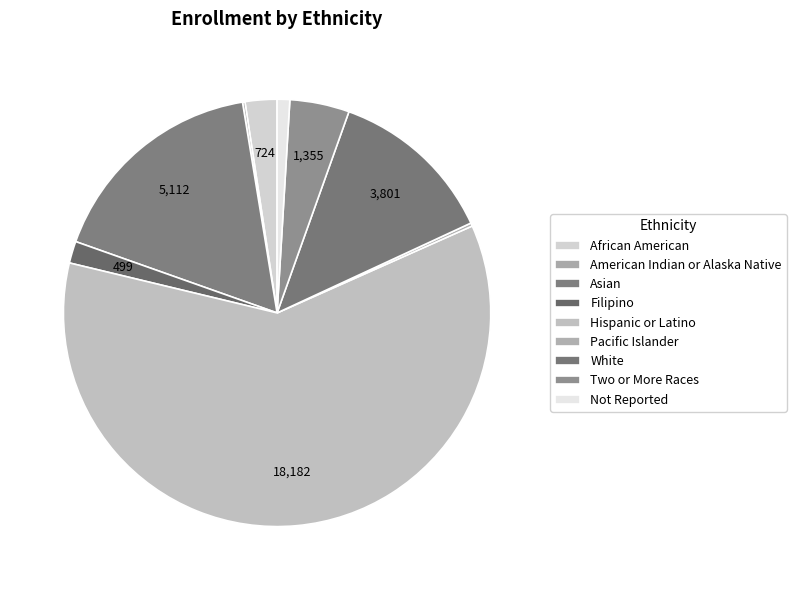

Rank the categories by value from highest to lowest.

Hispanic or Latino, Asian, White, Two or More Races, African American, Filipino, Not Reported, Pacific Islander, American Indian or Alaska Native